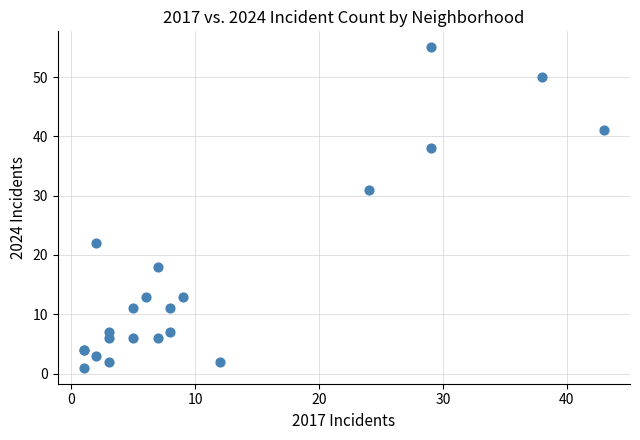

What Y value in the scatter plot is closest to 28?

31